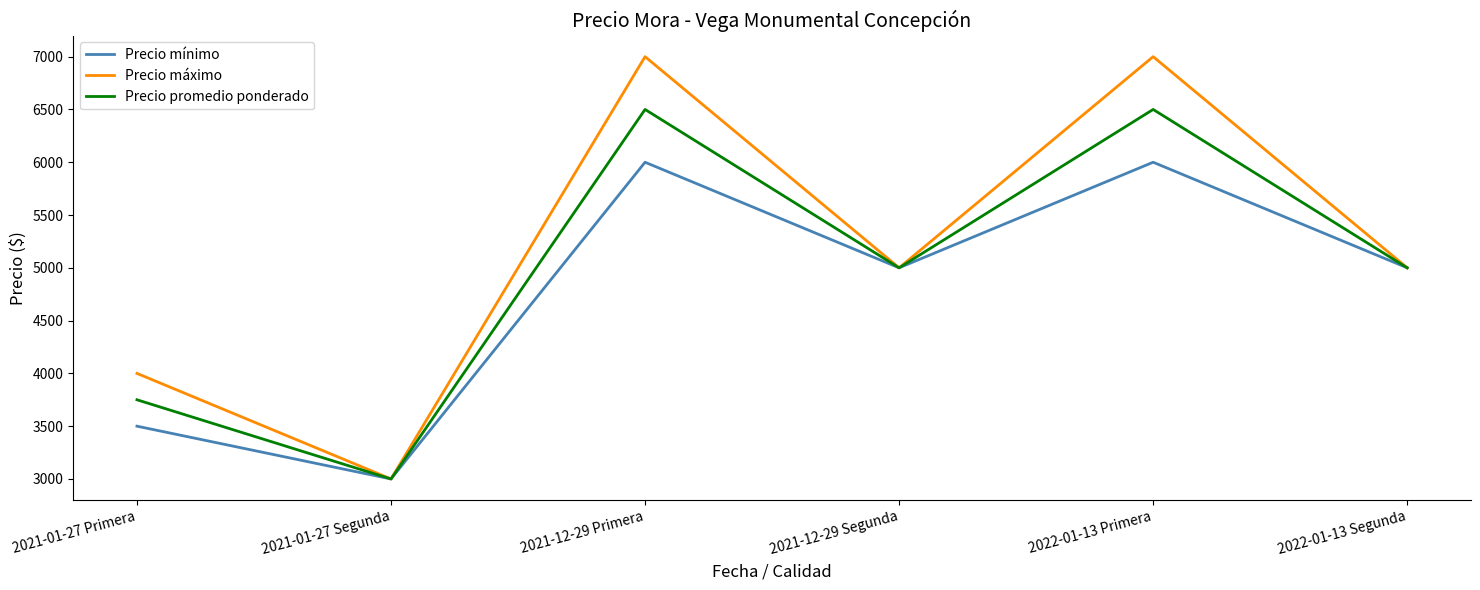

At how many categories does at least one series exceed 3656?

5